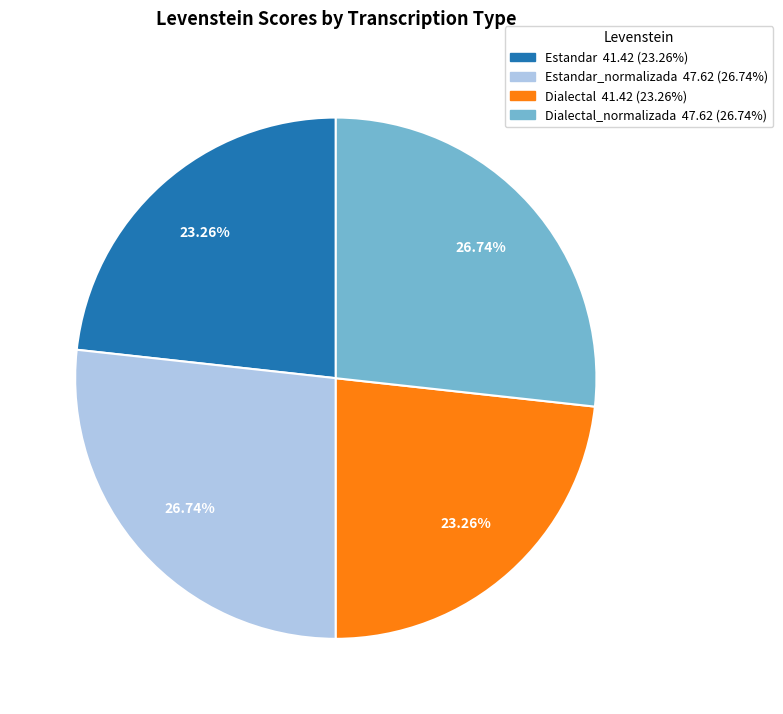

Does any single category account for the majority?

No